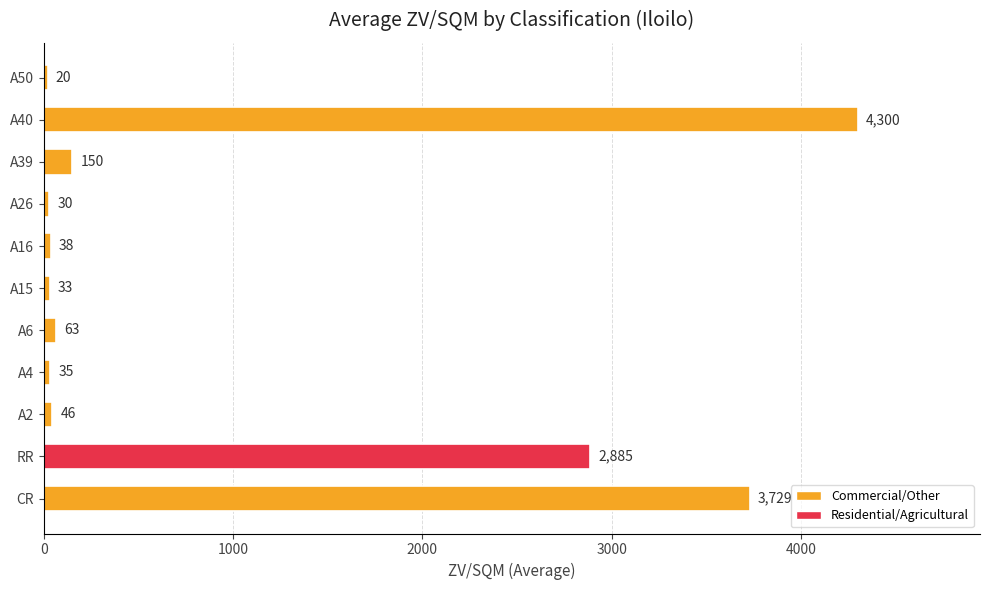

Is it true that the value at A50 is 20?

True